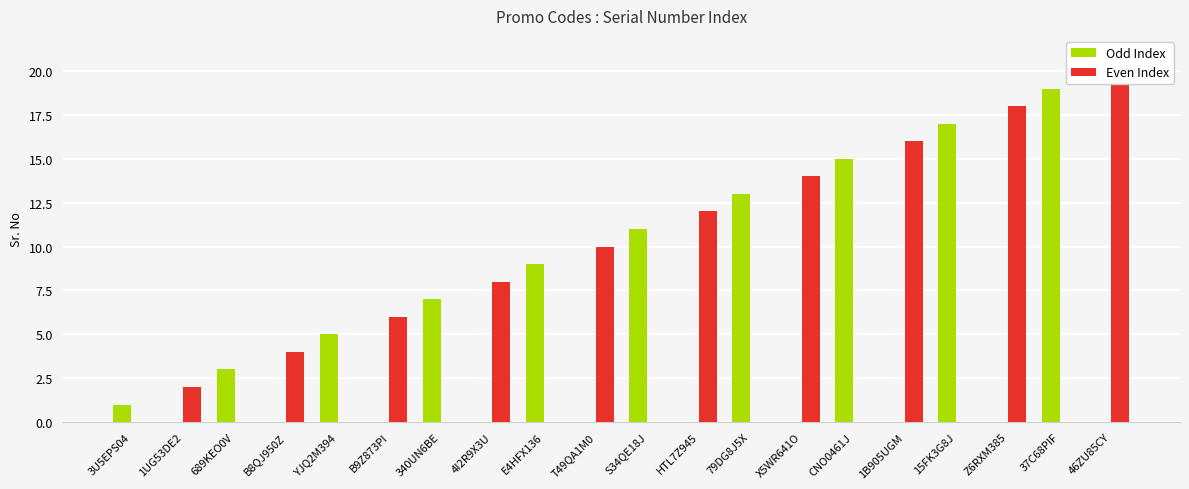

Where does the Even Index series first go above 2?

B8QJ950Z